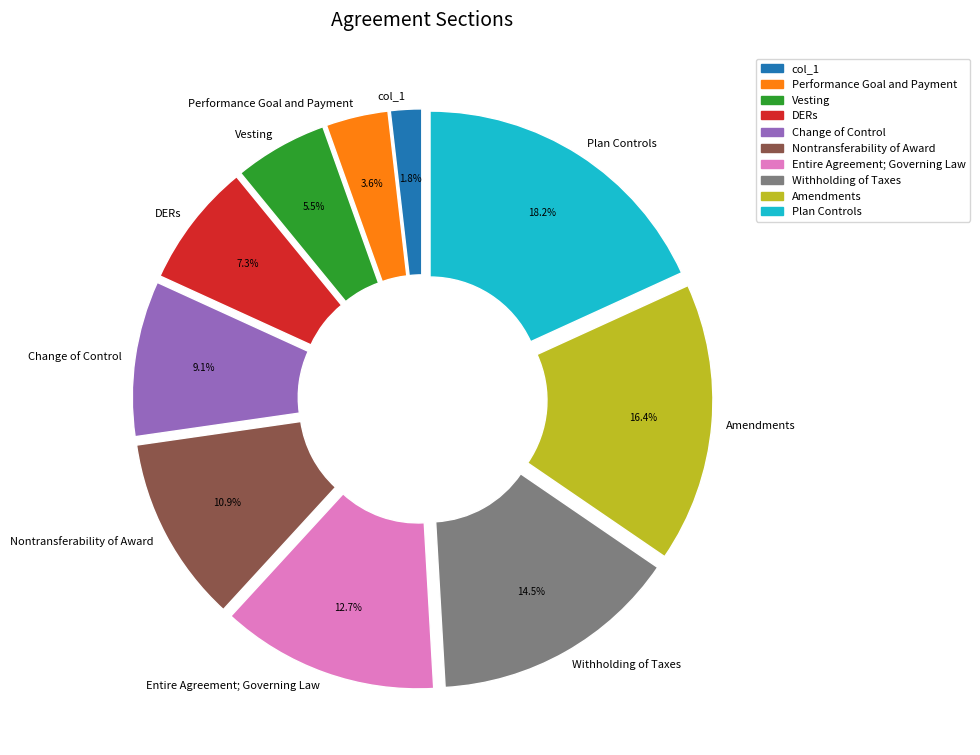

Rank the categories by value from lowest to highest.

col_1, Performance Goal and Payment, Vesting, DERs, Change of Control, Nontransferability of Award, Entire Agreement; Governing Law, Withholding of Taxes, Amendments, Plan Controls